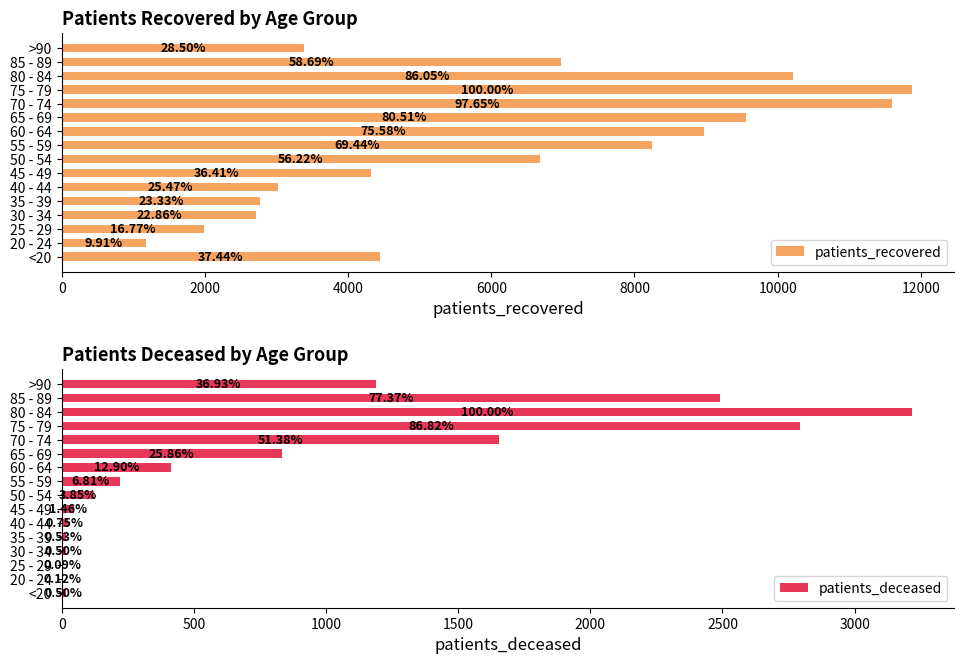

How many series are shown in this chart?

2